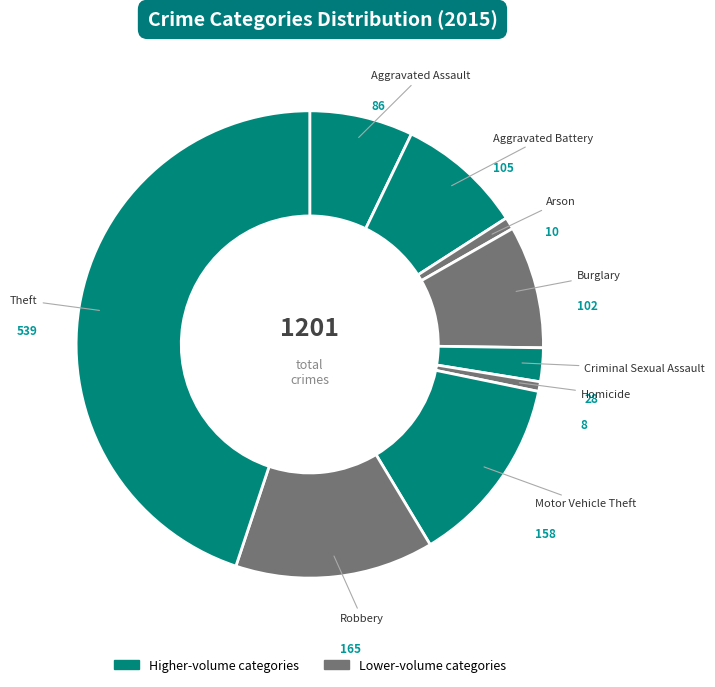

Count the number of slices in the pie.

9